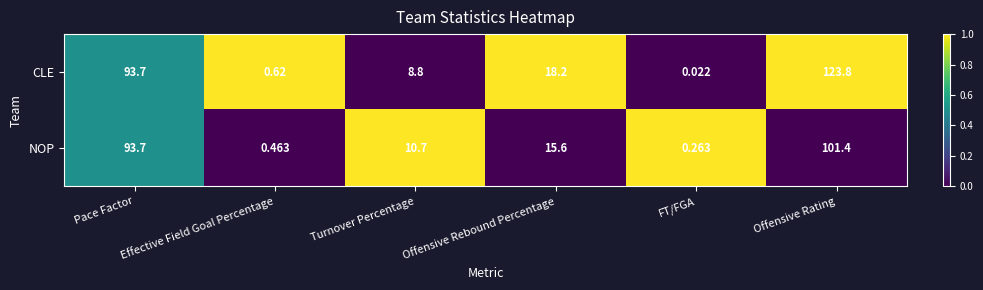

Which category has the lowest value in the NOP series?

FT/FGA